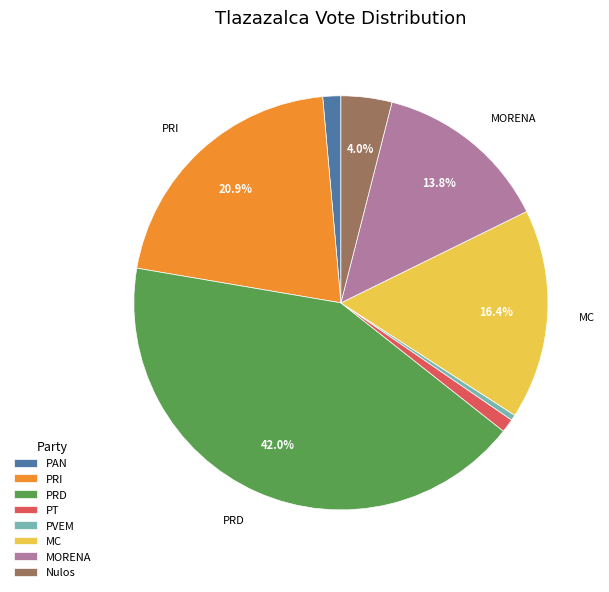

What percentage is the PRI slice, to the nearest percent?

21%